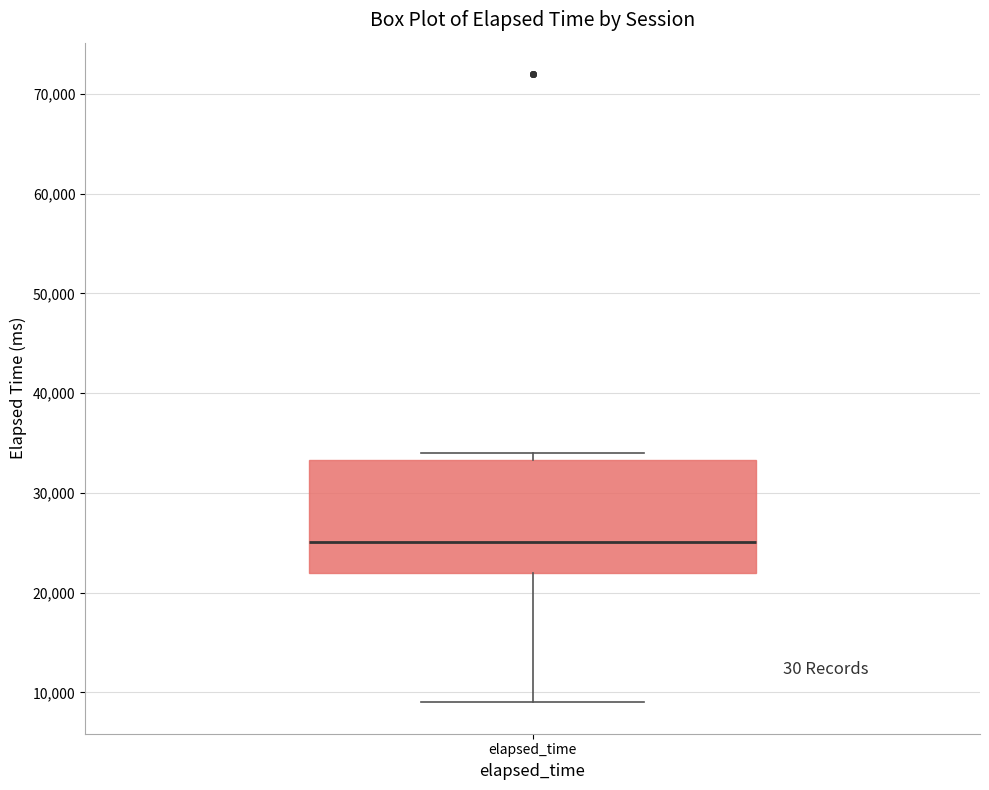

Where is the upper edge of the box for elapsed_time on the y-axis? The values are not printed on the chart, so give them approximately, as read against the axis.

33000